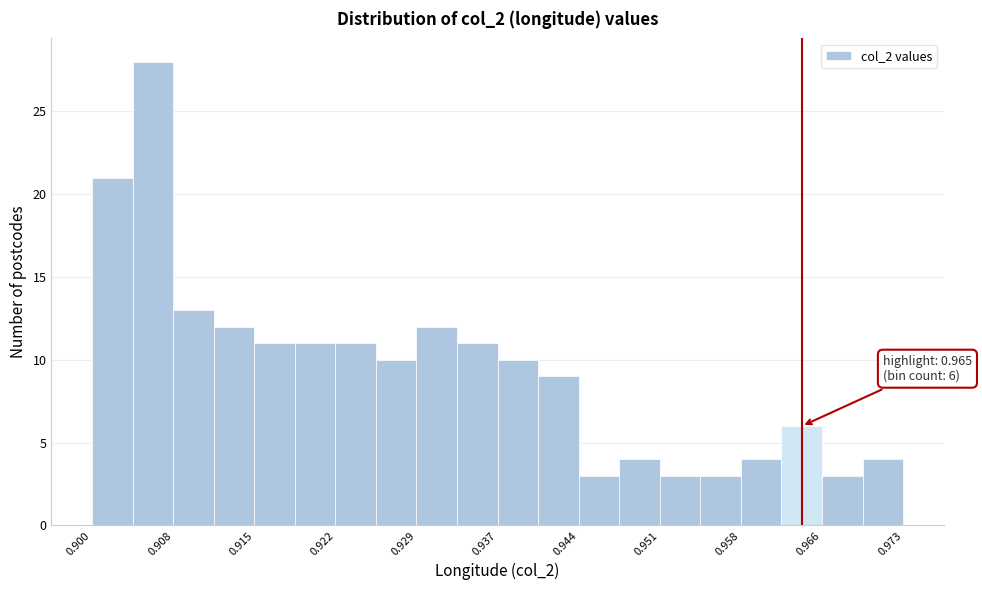

Around what value on the x-axis is the tallest bar? Give the approximate position of its centre, as read against the axis.

0.906